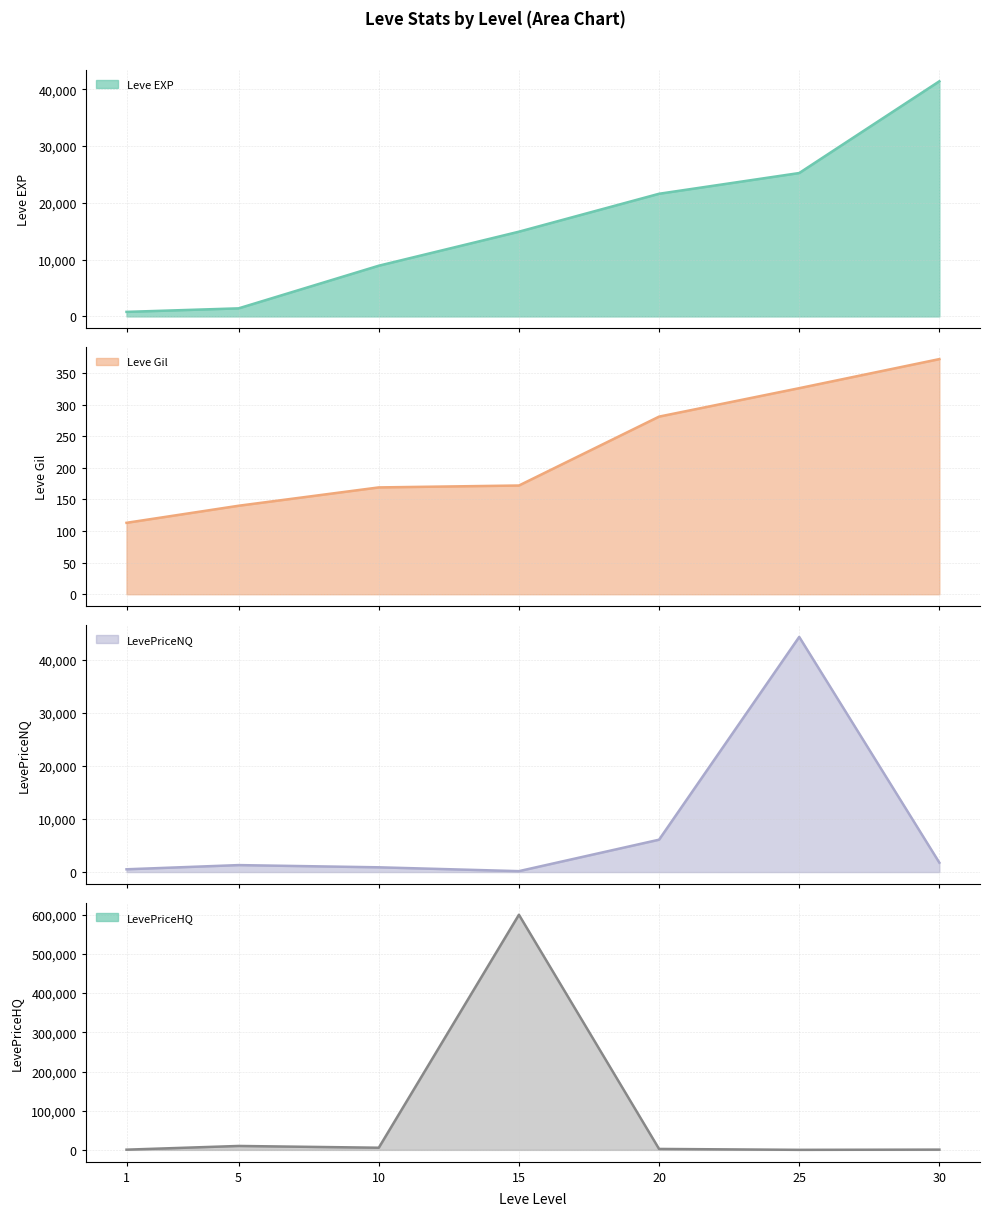

What is the maximum value for LevePriceNQ?

44291.3